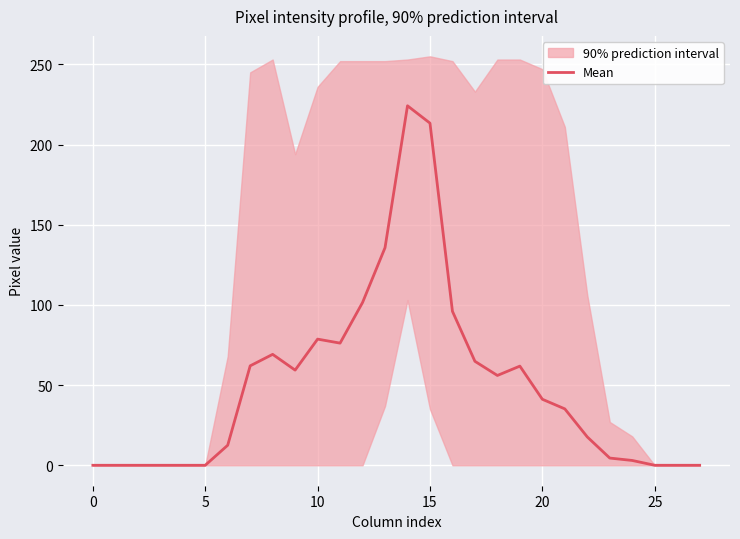

What is the difference between the maximum and minimum values?

224.2